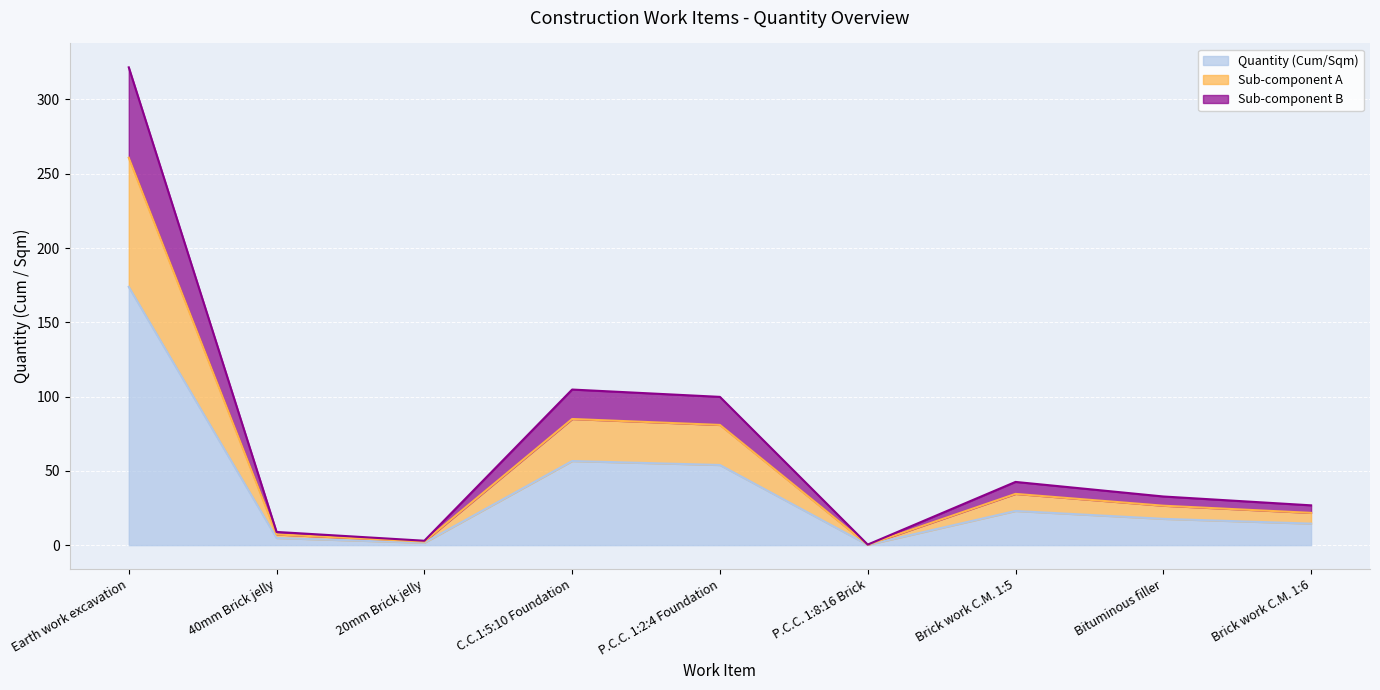

True or false: Quantity (Cum/Sqm) (line) and Sub-component A (line) cross at least once.

False